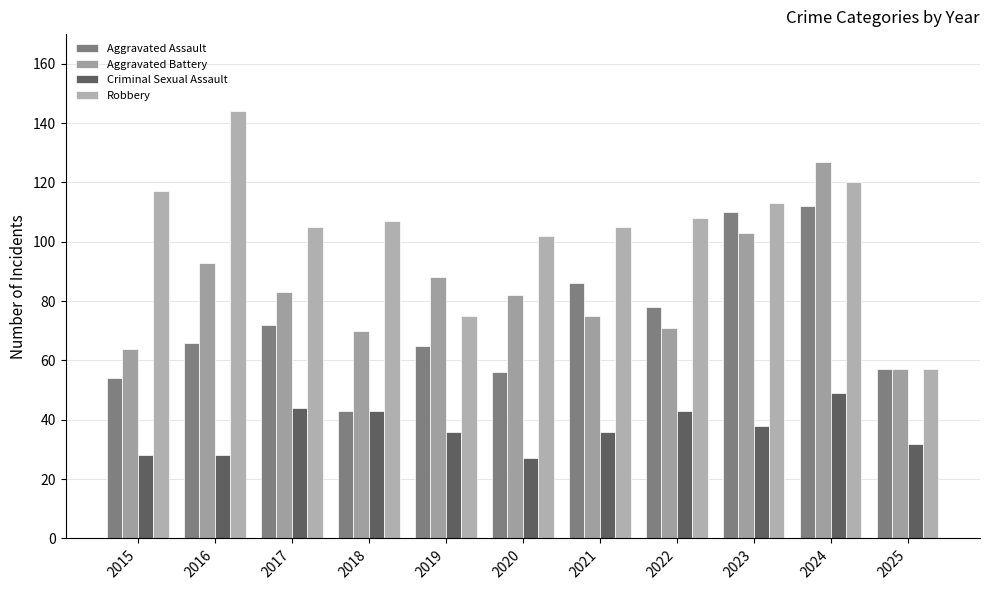

Read the Robbery value at 2020, to the nearest 5.

100